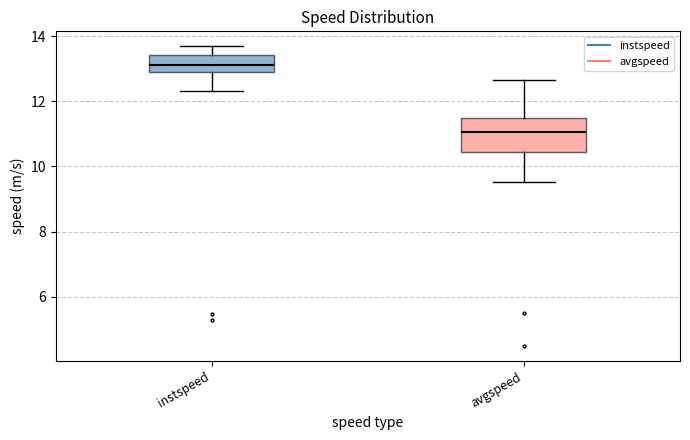

Where does the lower whisker of the box for instspeed end on the y-axis? The values are not printed on the chart, so give them approximately, as read against the axis.

12.4